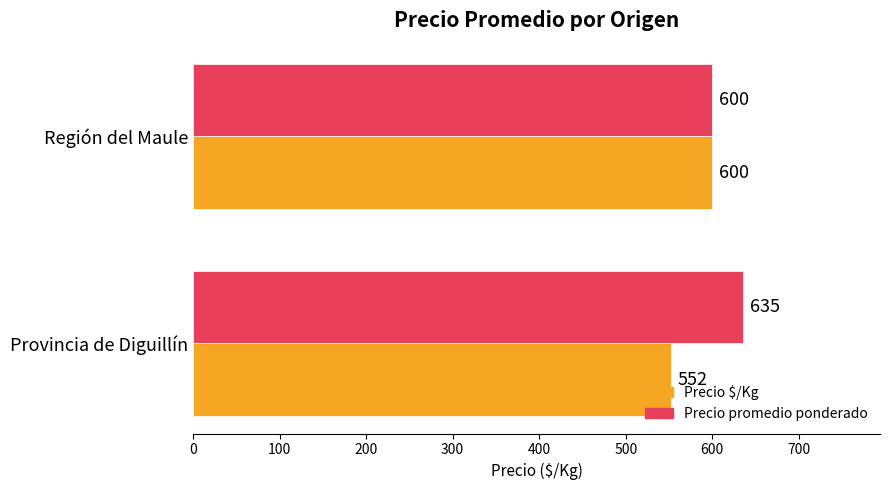

Between Provincia de Diguillín and Región del Maule, which series saw the biggest shift?

Precio $/Kg